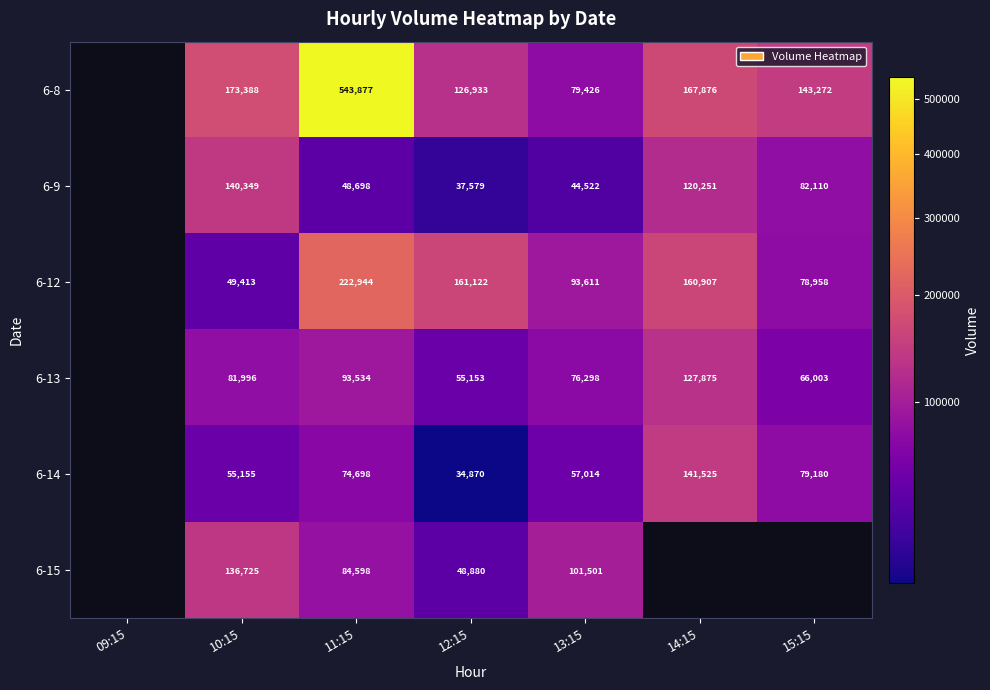

Between 09:15 and 15:15, which is larger?

15:15